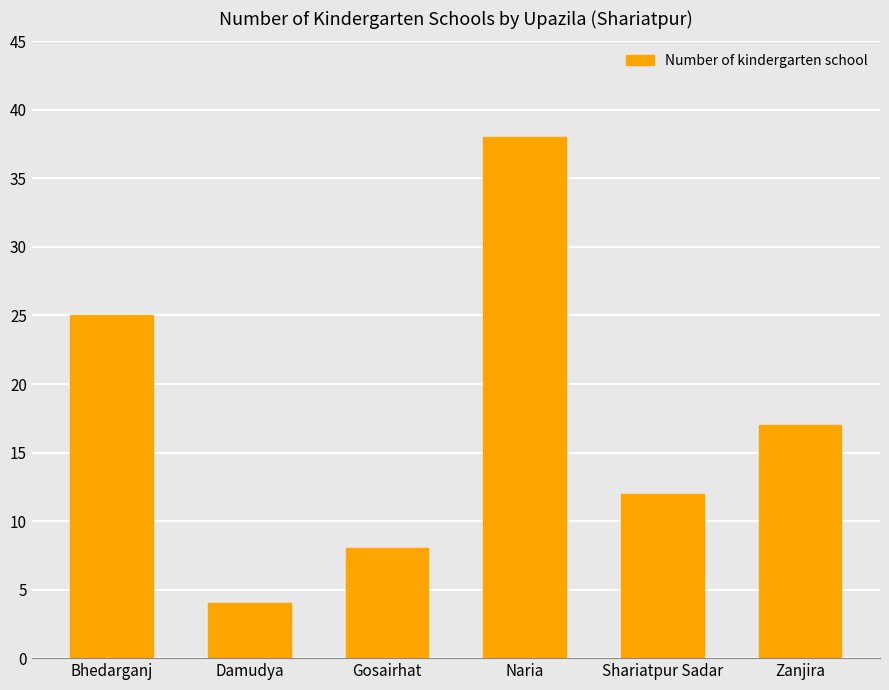

How many values are below 17?

3